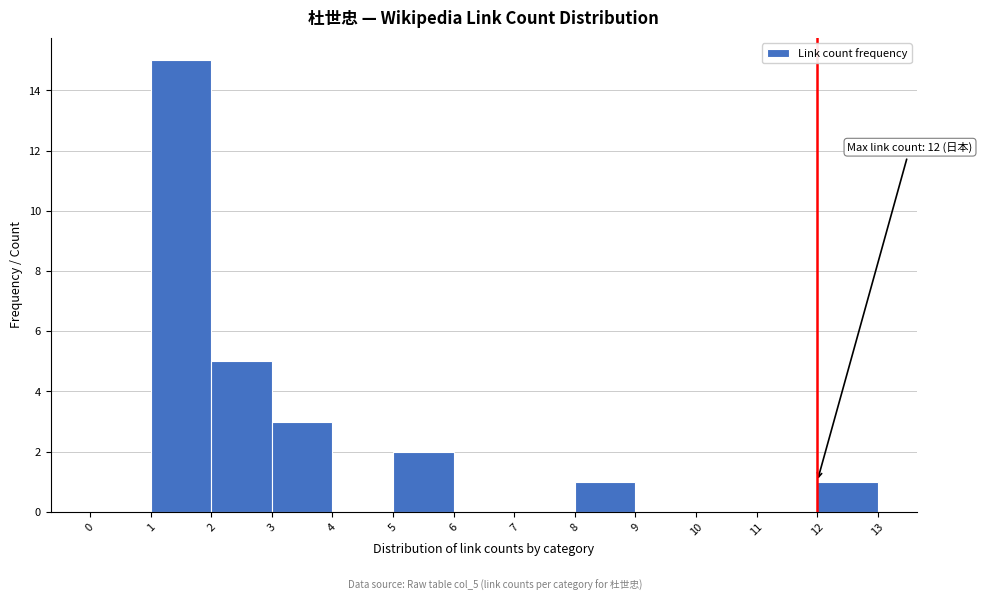

Which range on the x-axis has the tallest bar?

1 to 2